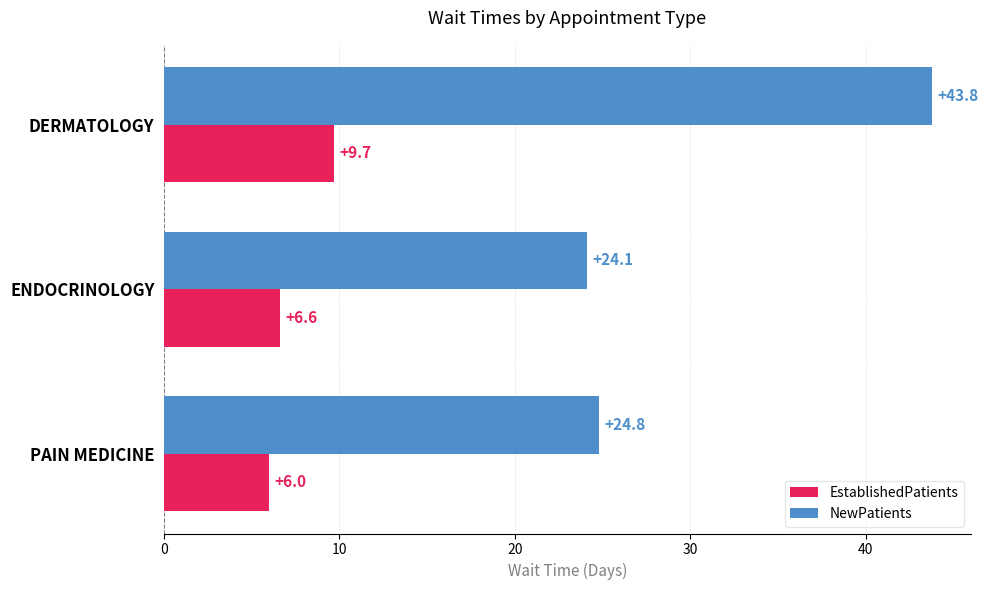

What is the sum of the EstablishedPatients values at DERMATOLOGY and PAIN MEDICINE?

15.7